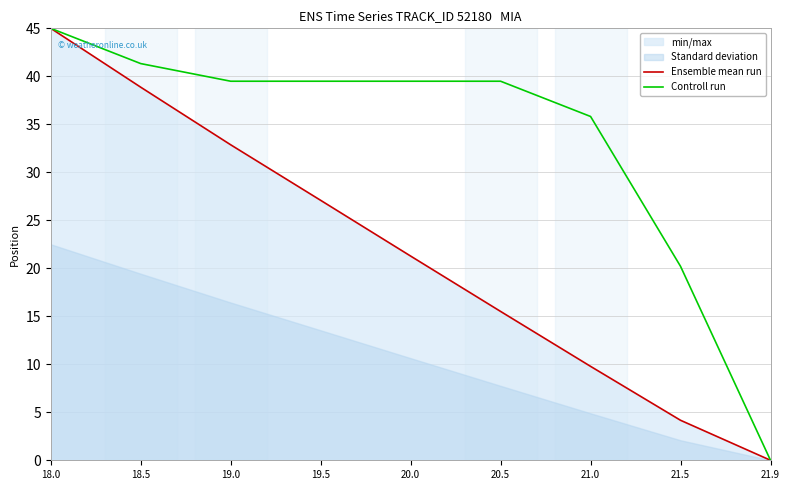

List the series in order of their overall mean, highest first.

Controll run, Ensemble mean run